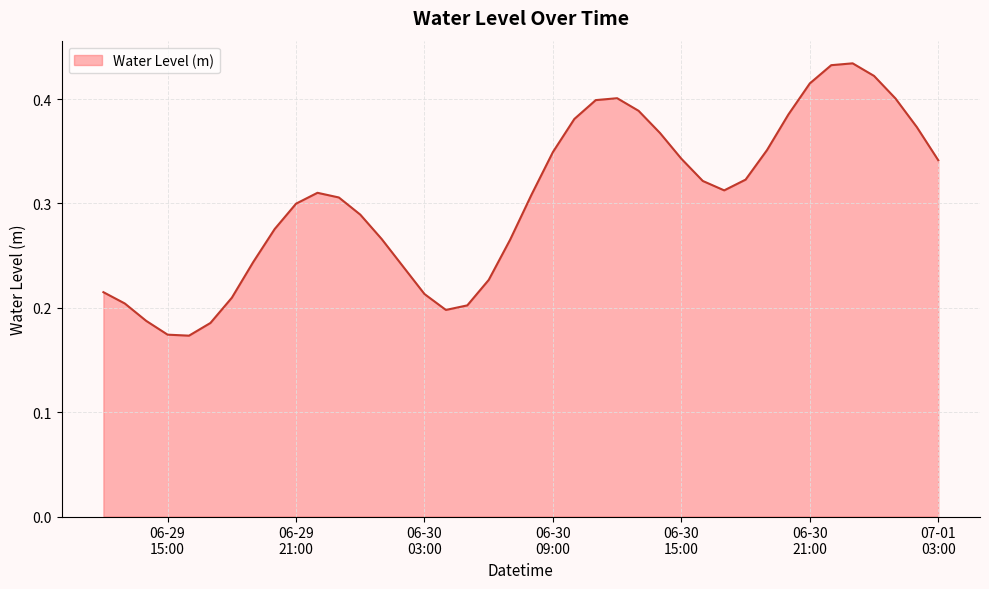

Count the number of categories in the chart.

40